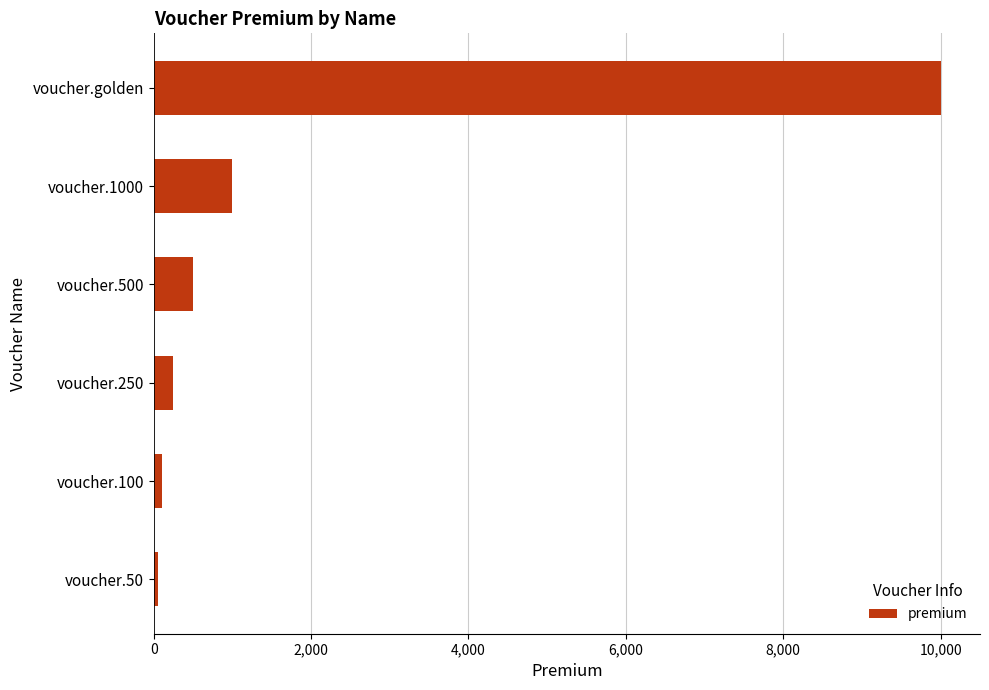

True or false: the data shows 10000 at voucher.golden.

True